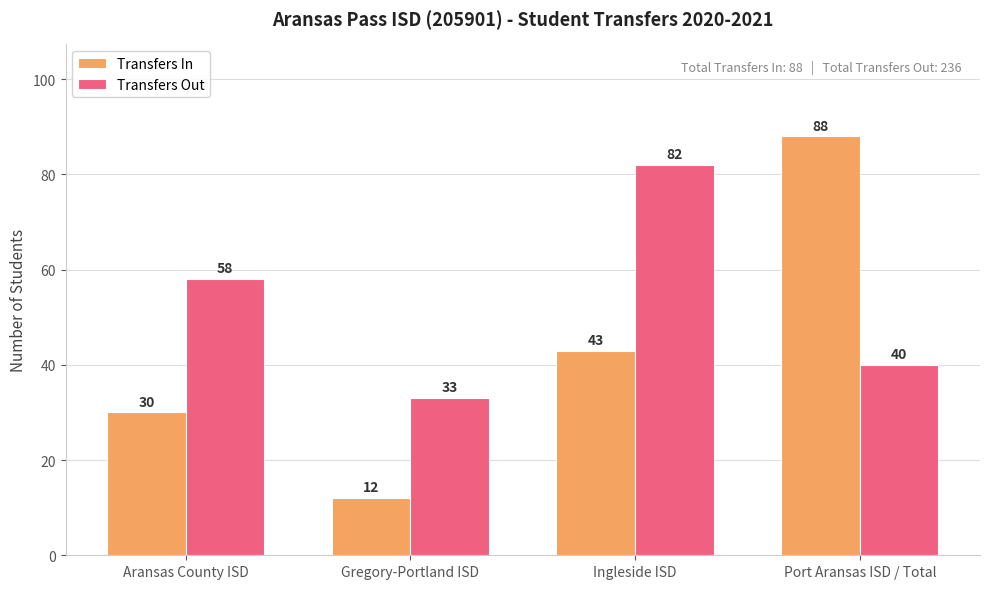

Is it true that Transfers Out equals 22 at Aransas County ISD?

False